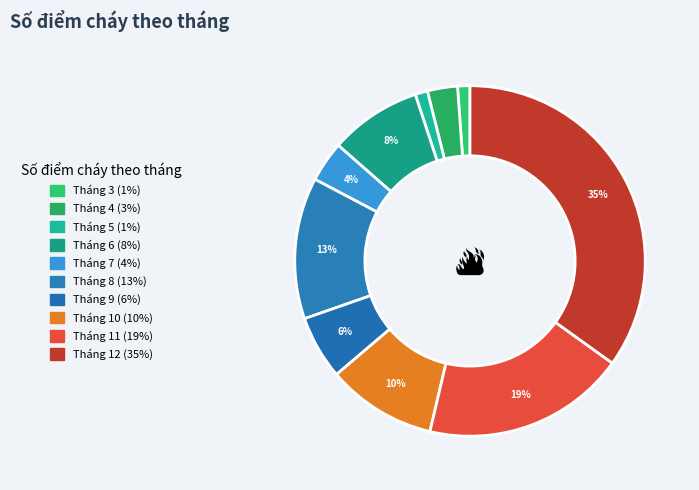

How many segments does this pie chart have?

10